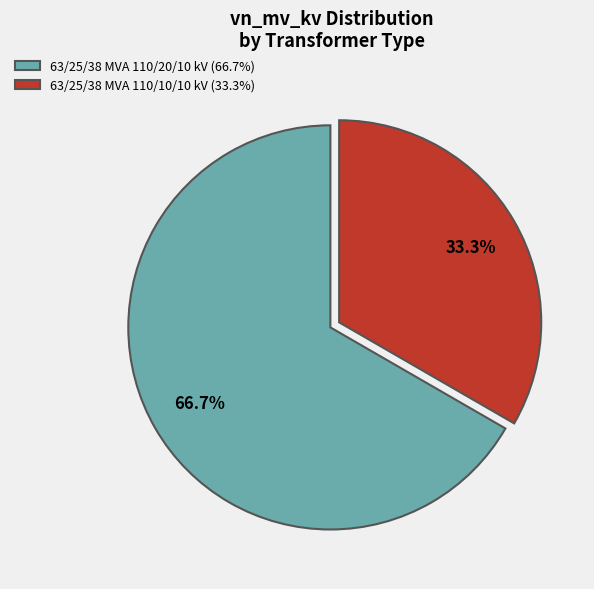

What is the smallest slice in the pie chart?

63/25/38 MVA 110/10/10 kV